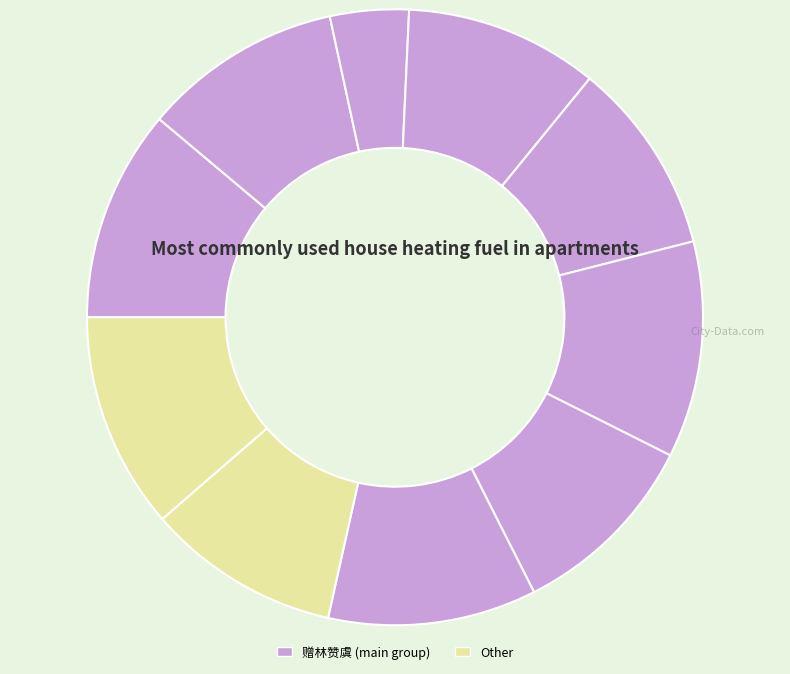

Count the number of slices in the pie.

10